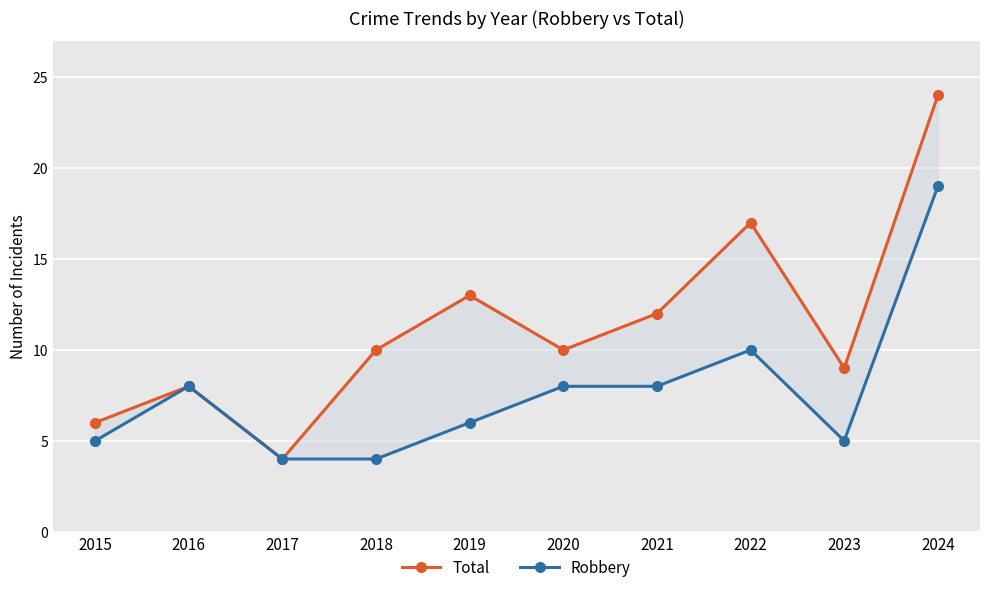

Rank the series by their average value, from highest to lowest.

Total, Robbery